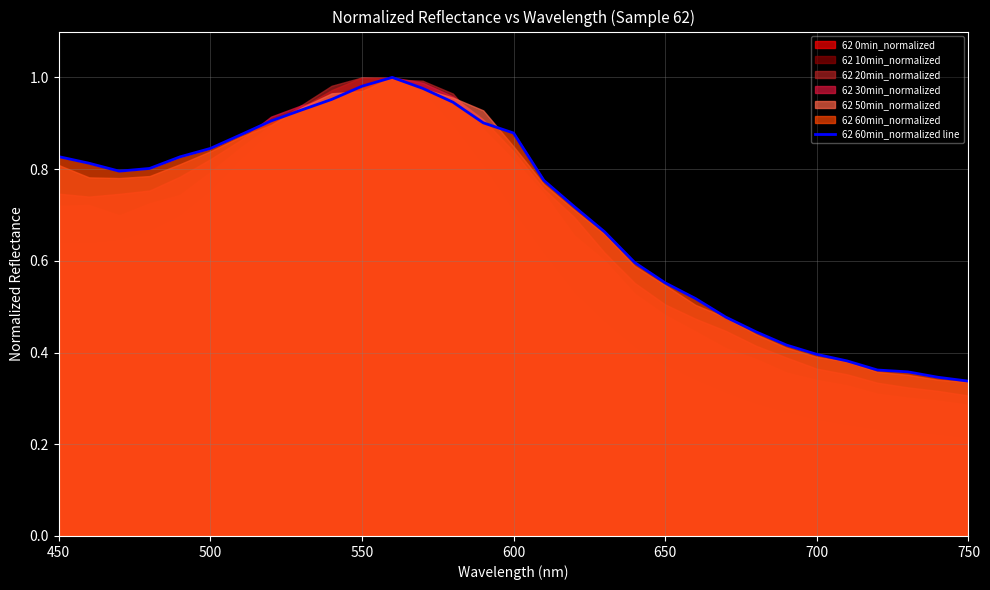

How many data points does each series have?

31